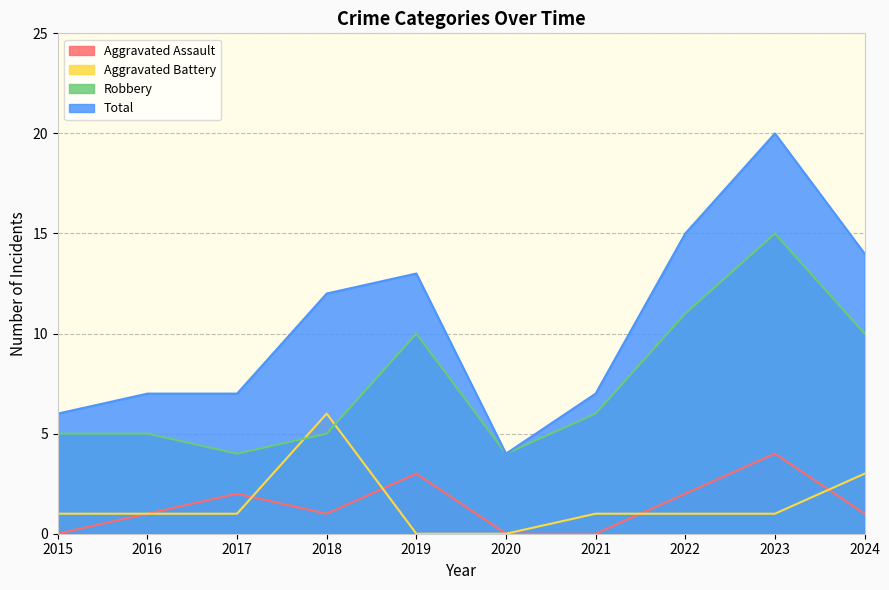

List the labels in order of Aggravated Battery value, largest first.

2018, 2024, 2015, 2016, 2017, 2021, 2022, 2023, 2019, 2020